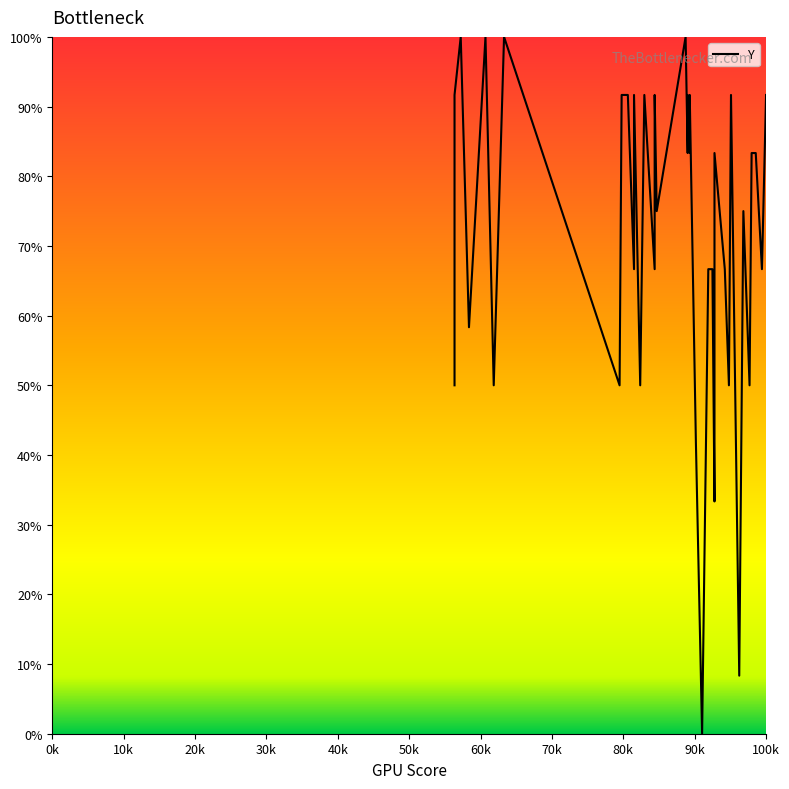

Reading left to right, transcribe all the data shown in this chart.

50.0	91.7	100.0	58.3	100.0	75.0	50.0	100.0	50.0	91.7	91.7	66.7	91.7	50.0	91.7	66.7	91.7	75.0	100.0	83.3	91.7	83.3	91.7	41.7	0.0	66.7	66.7	66.7	33.3	83.3	66.7	50.0	91.7	8.3	75.0	50.0	83.3	83.3	66.7	91.7